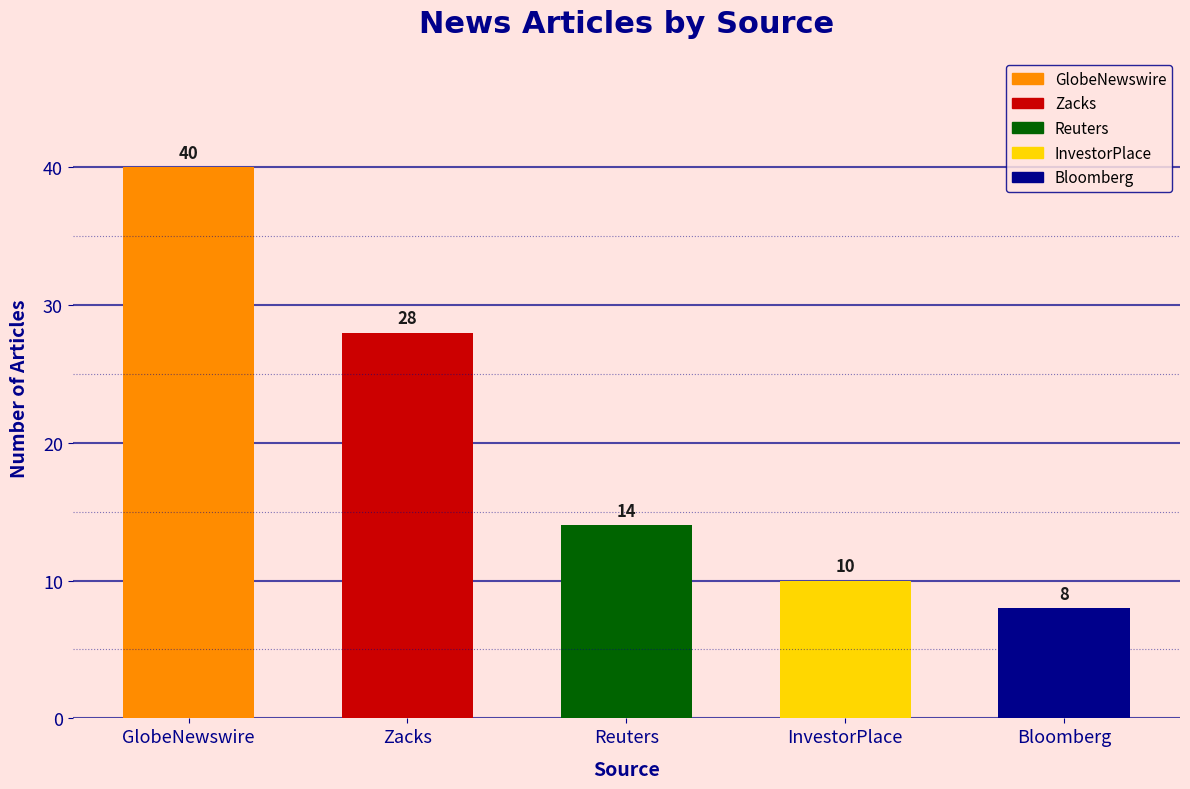

Is it true that the value at GlobeNewswire is 72?

False